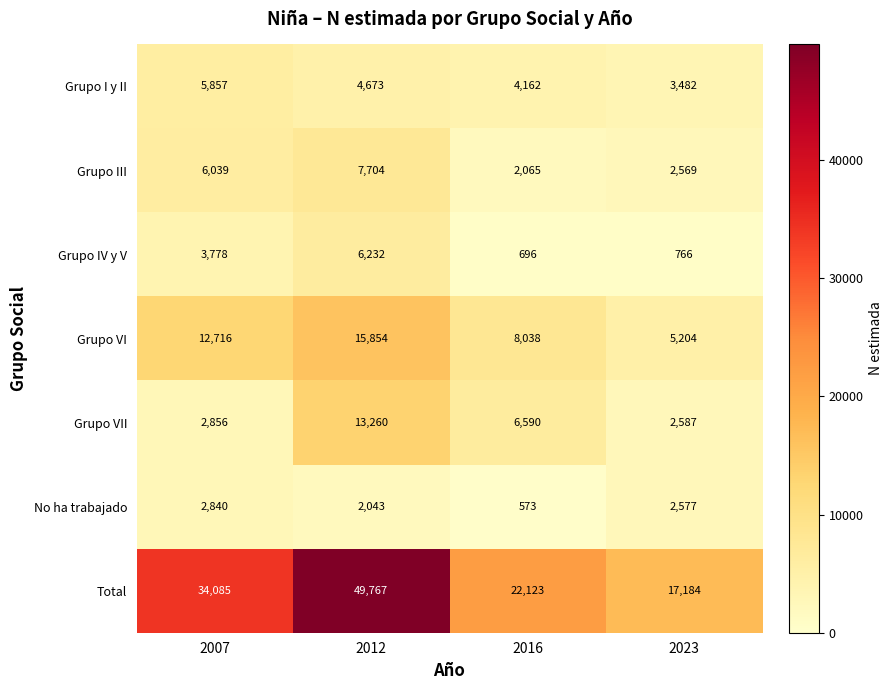

Reading left to right, extract all data points from this chart.

Grupo I y II: 2007=5857	2012=4673	2016=4162	2023=3482
Grupo III: 2007=6039	2012=7704	2016=2065	2023=2569
Grupo IV y V: 2007=3778	2012=6232	2016=696	2023=766
Grupo VI: 2007=12716	2012=15854	2016=8038	2023=5204
Grupo VII: 2007=2856	2012=13260	2016=6590	2023=2587
No ha trabajado: 2007=2840	2012=2043	2016=573	2023=2577
Total: 2007=34085	2012=49767	2016=22123	2023=17184